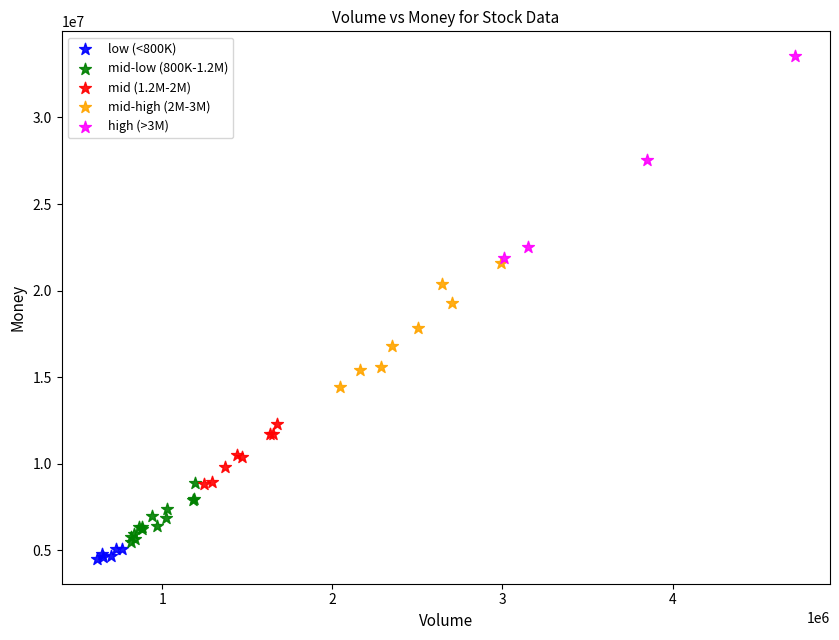

Which series has the widest spread of Y values?

high (>3M)